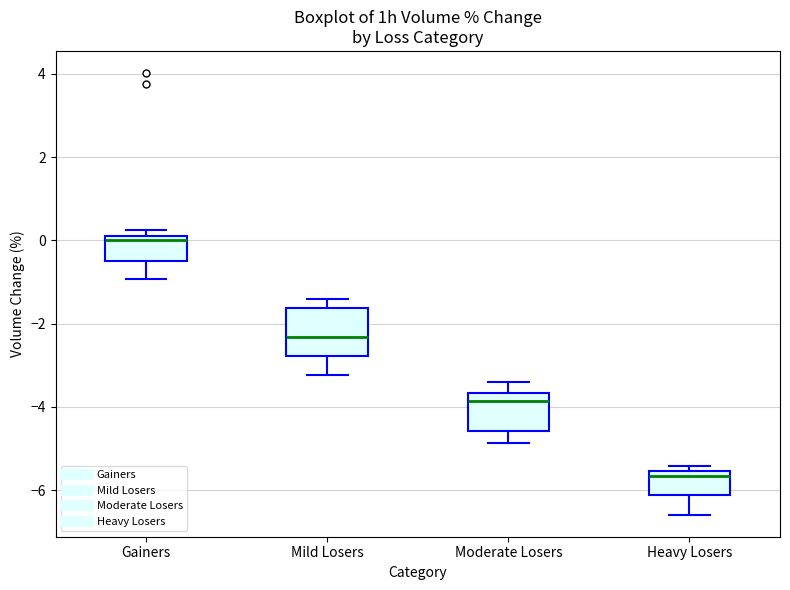

Where does the lower whisker of the box for Moderate Losers end on the y-axis? The values are not printed on the chart, so give them approximately, as read against the axis.

-4.8